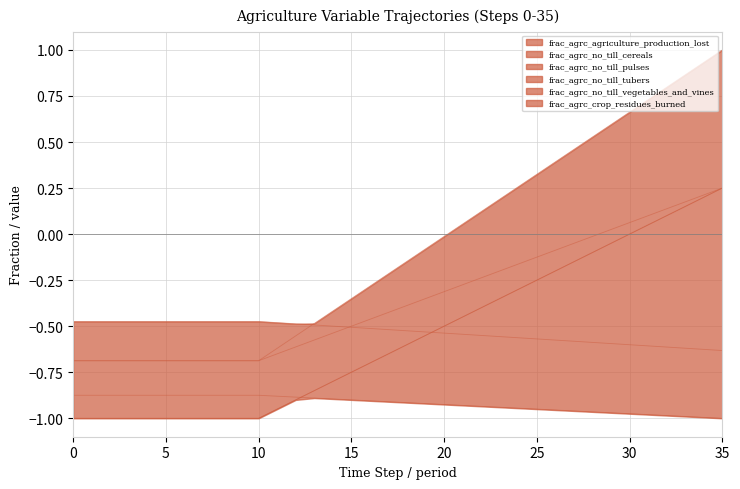

Where do frac_agrc_no_till_tubers and frac_agrc_agriculture_production_lost first cross each other?

19 and 20